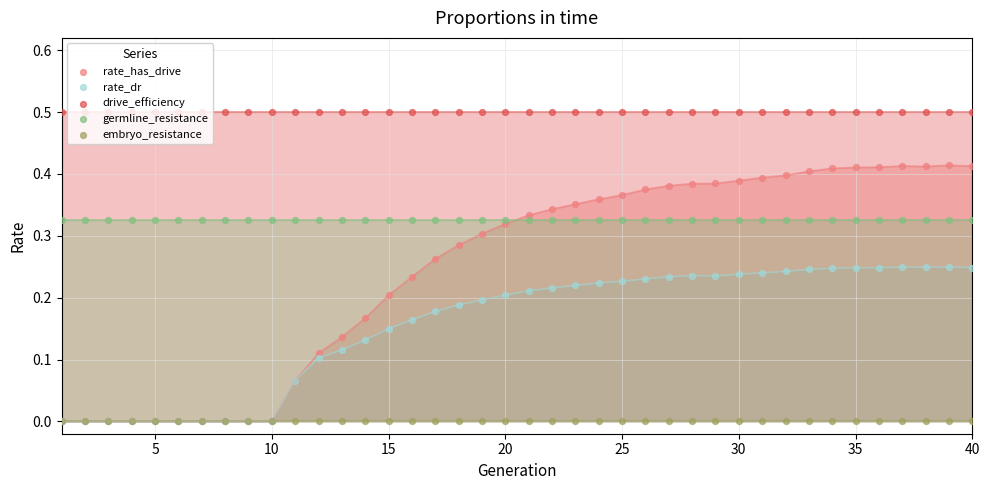

Which series has the widest spread of Y values?

rate_has_drive